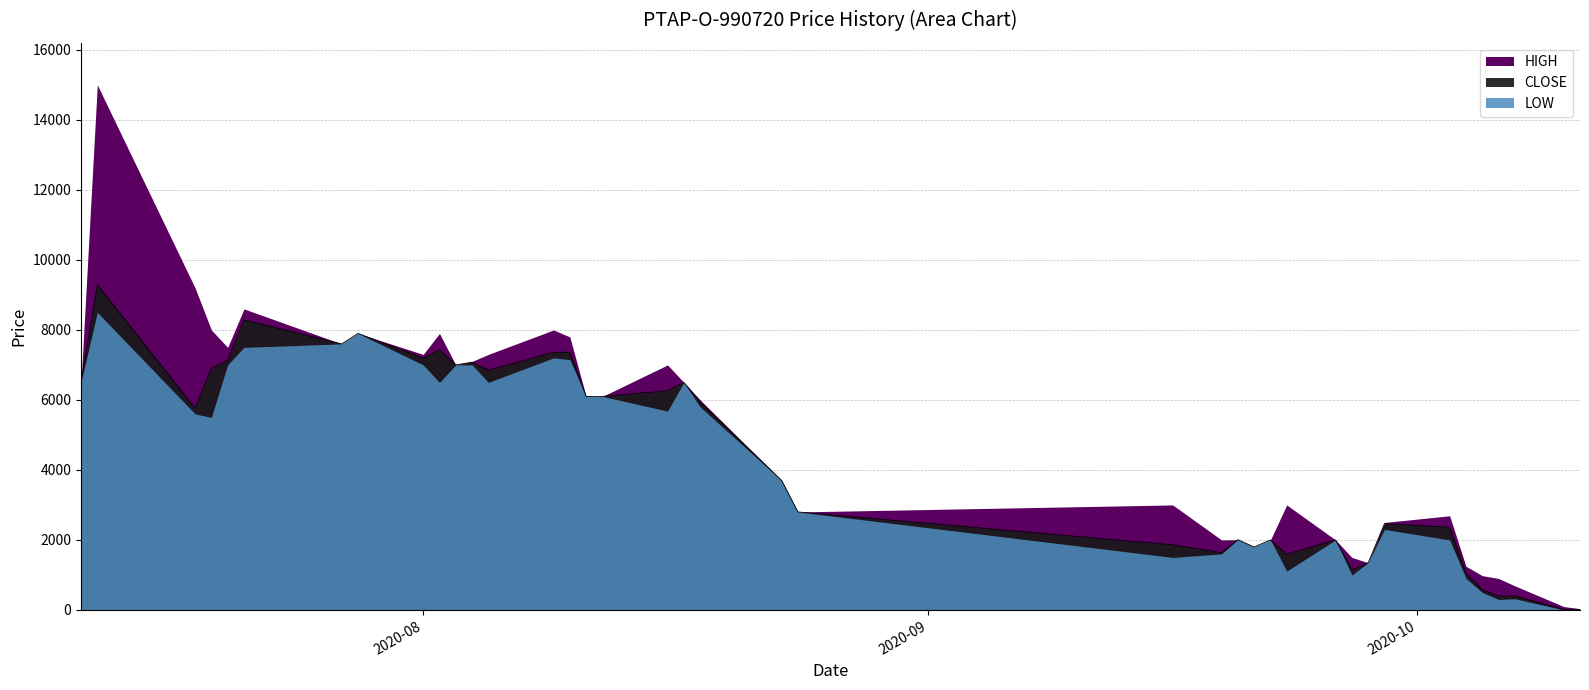

Does the chart have visible grid lines?

Yes